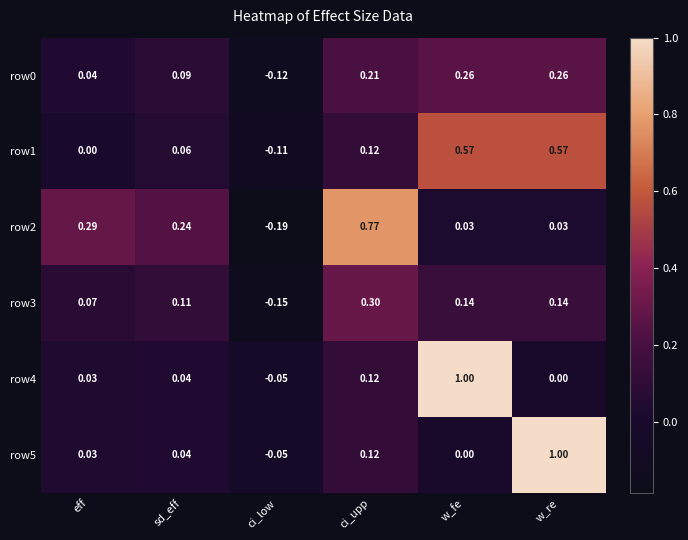

At which label is row5 closest to 0?

w_fe